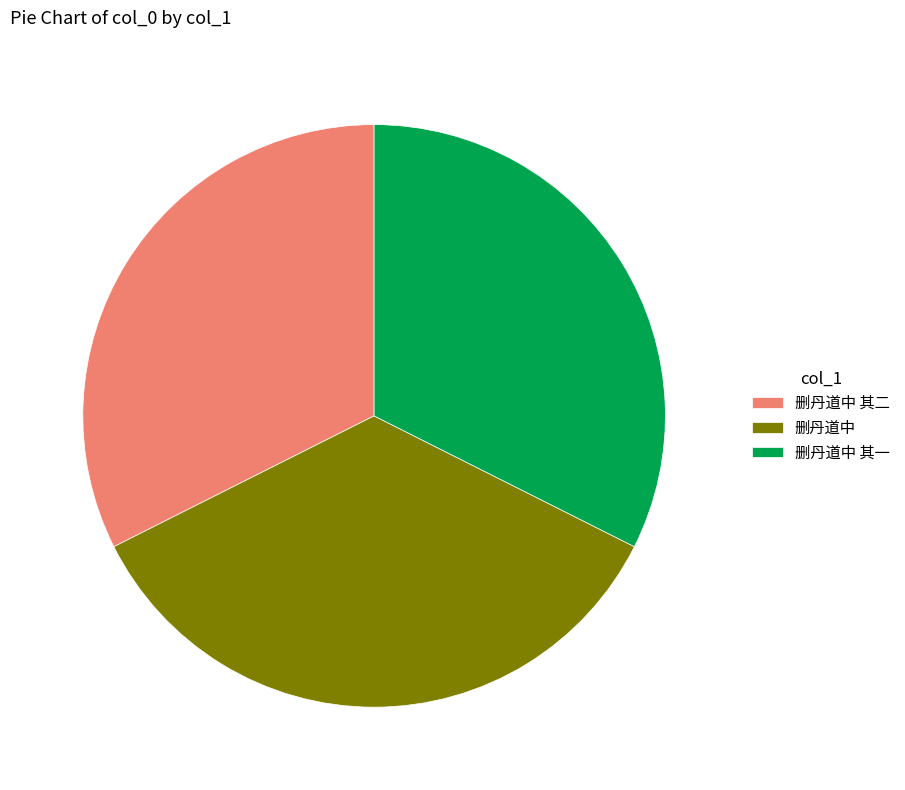

Which category has the biggest portion of the pie?

删丹道中